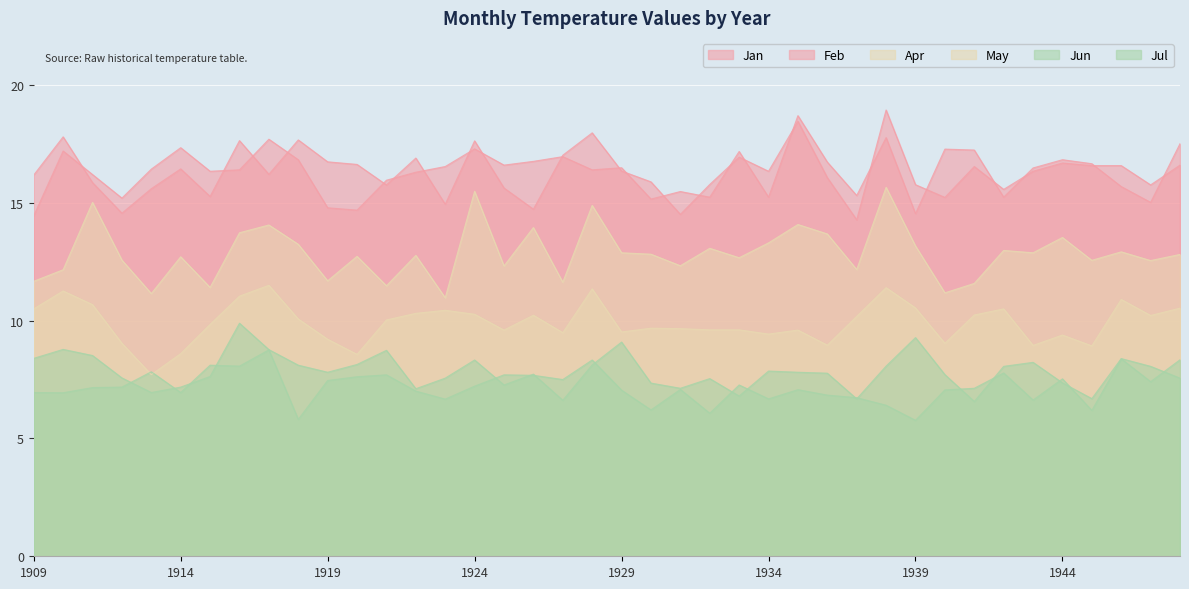

Which category has the highest value across all series?

1938